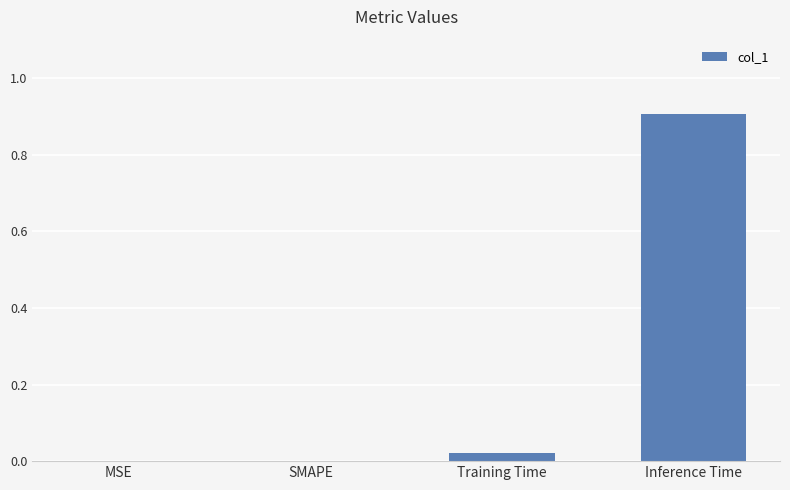

What is the maximum value shown in the chart?

0.9